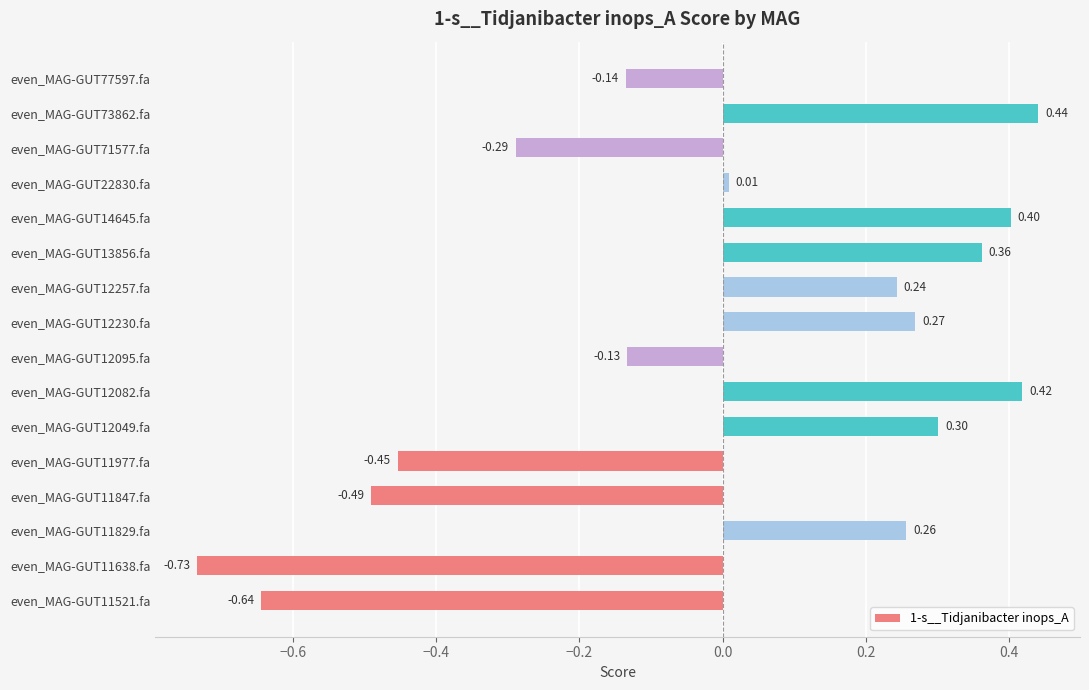

What is the sum of the values at even_MAG-GUT73862.fa and even_MAG-GUT12257.fa?

0.7